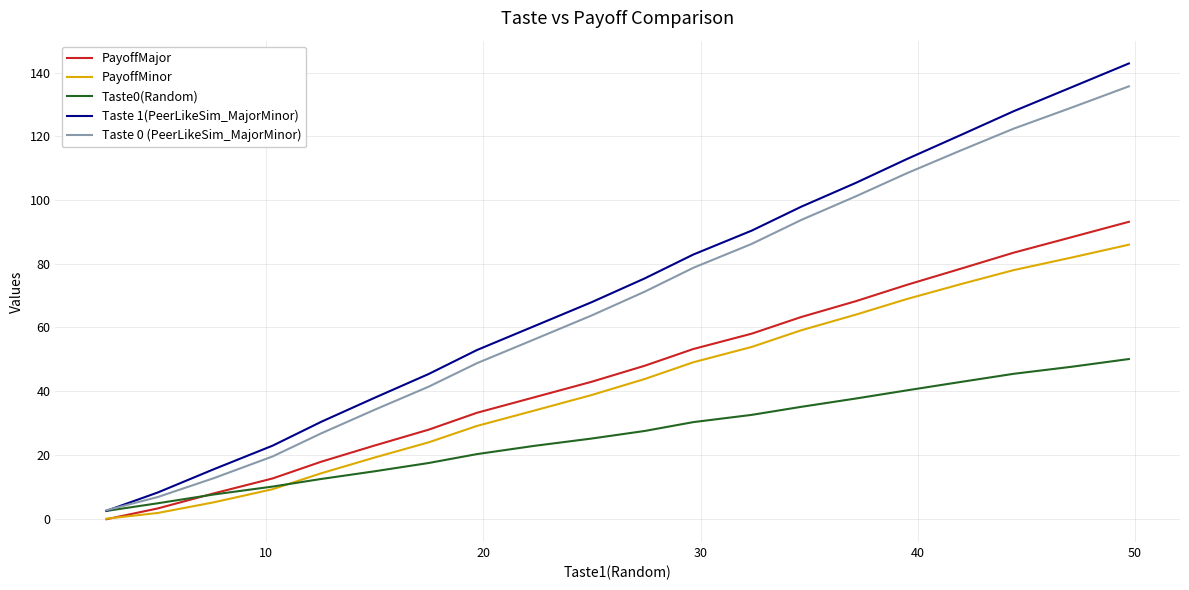

Is this an area chart (filled region under the line)?

No